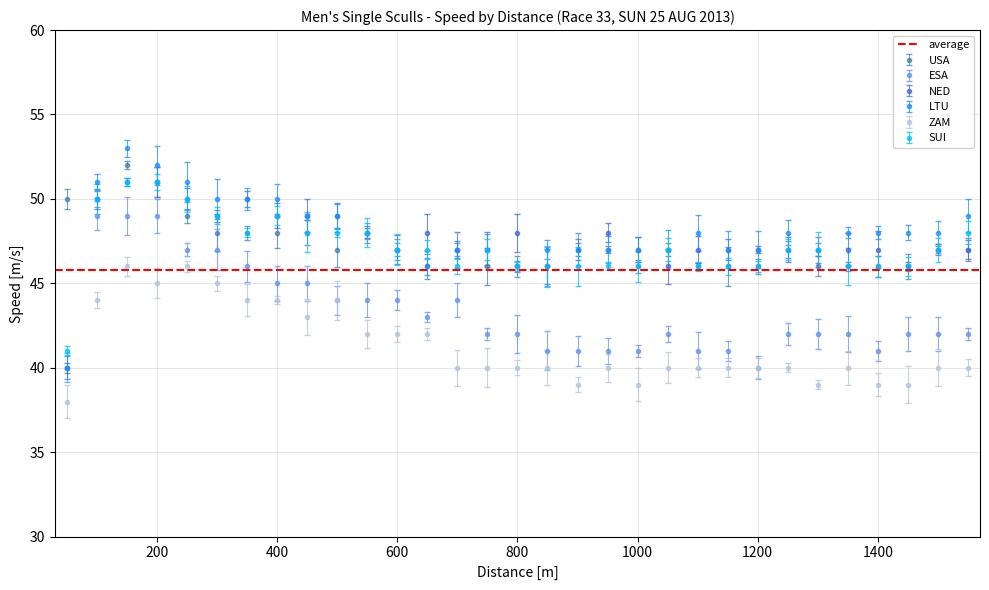

Which label corresponds to the largest value in the chart?

150